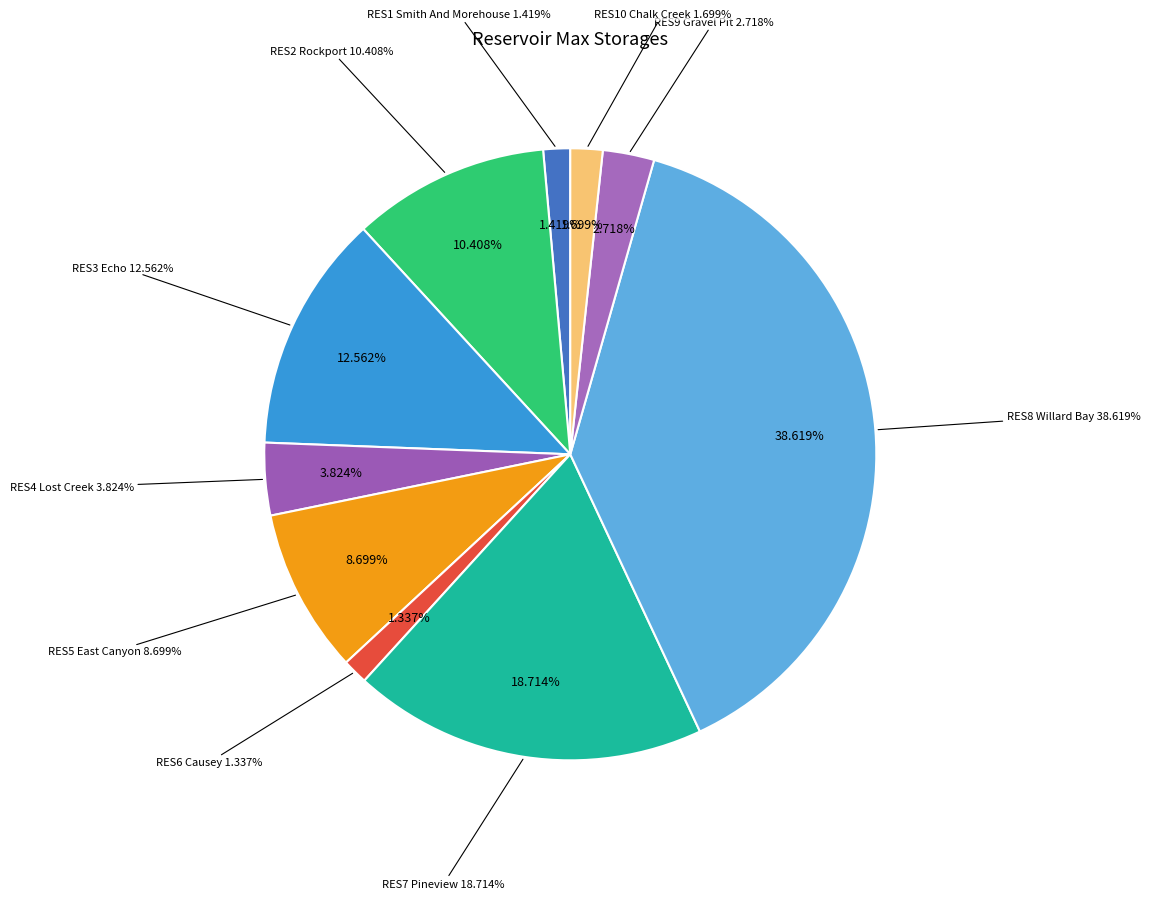

Which slice is the smallest?

RES6 Causey